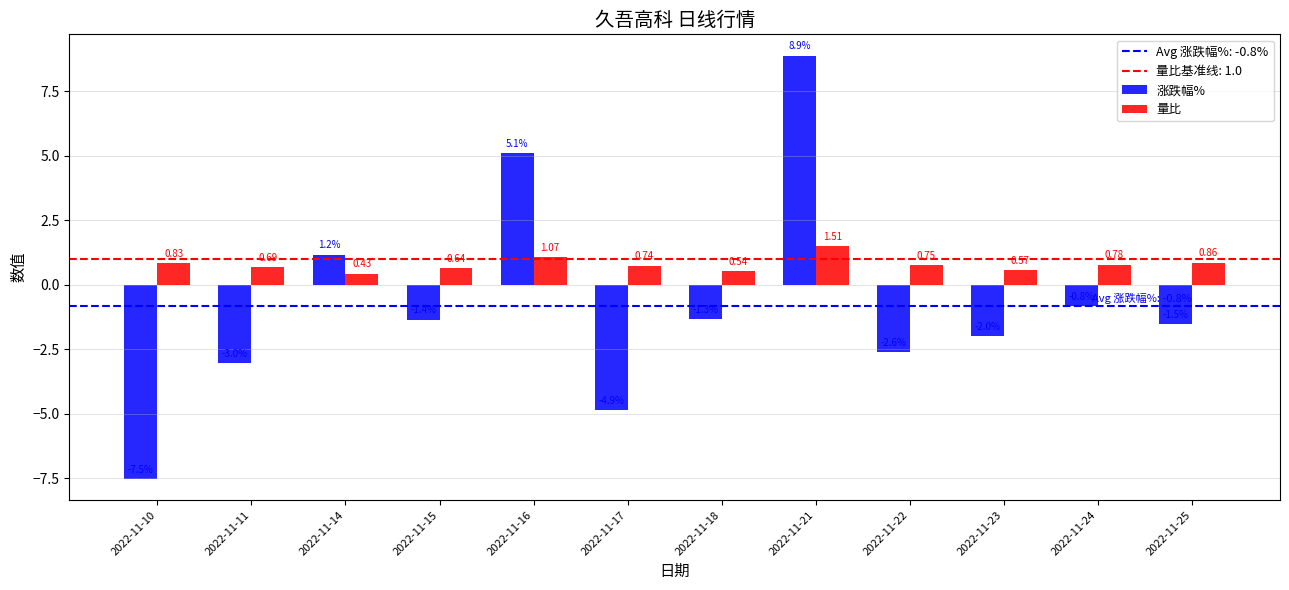

At which label does 量比 reach its peak?

2022-11-21